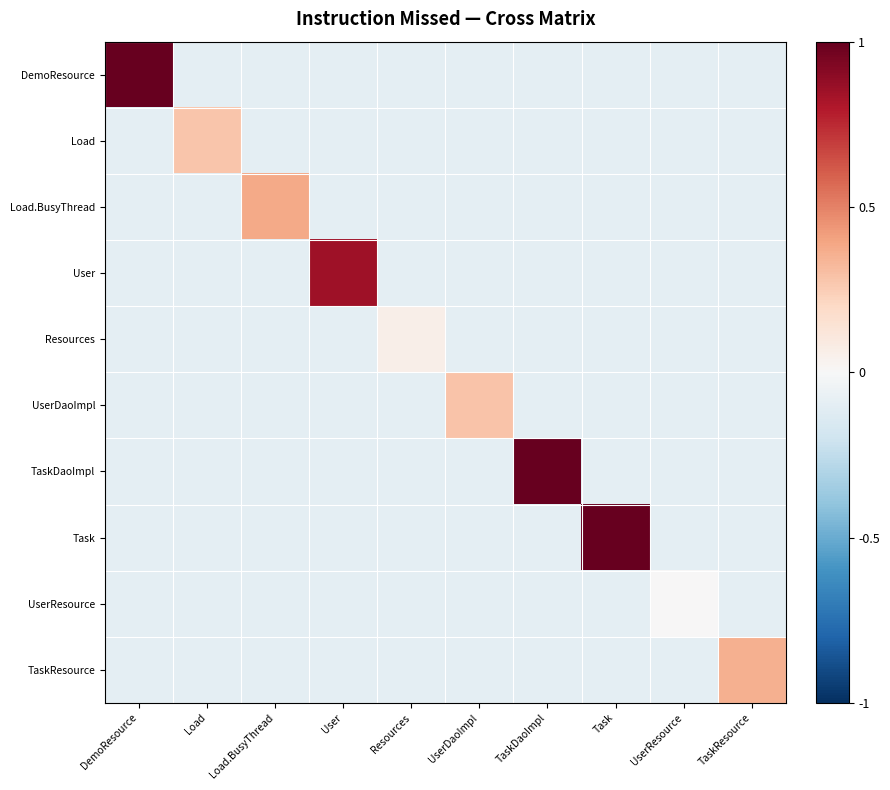

List the series in order of their peak value, highest first.

DemoResource, TaskDaoImpl, Task, User, Load.BusyThread, TaskResource, UserDaoImpl, Load, Resources, UserResource